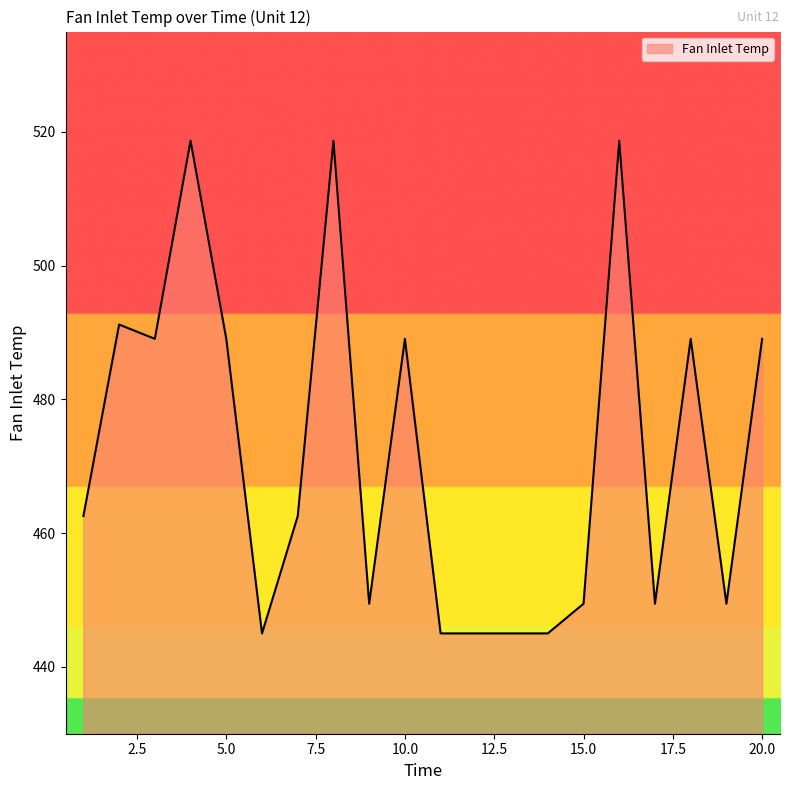

What is the greatest value displayed?

518.7